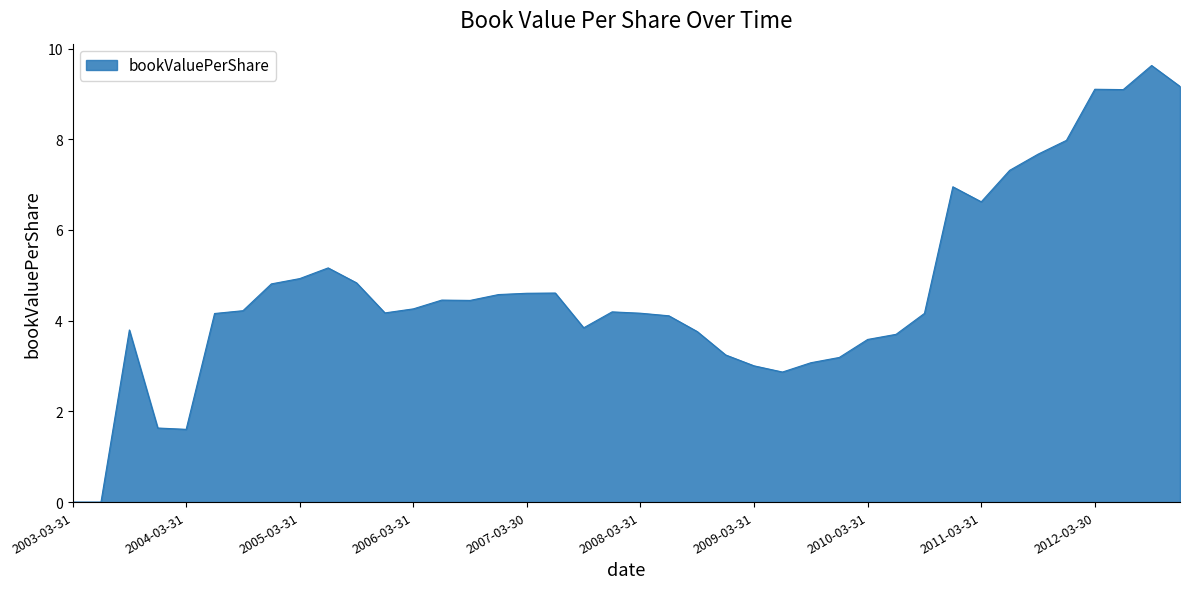

What is the difference between the maximum and minimum values?

9.6